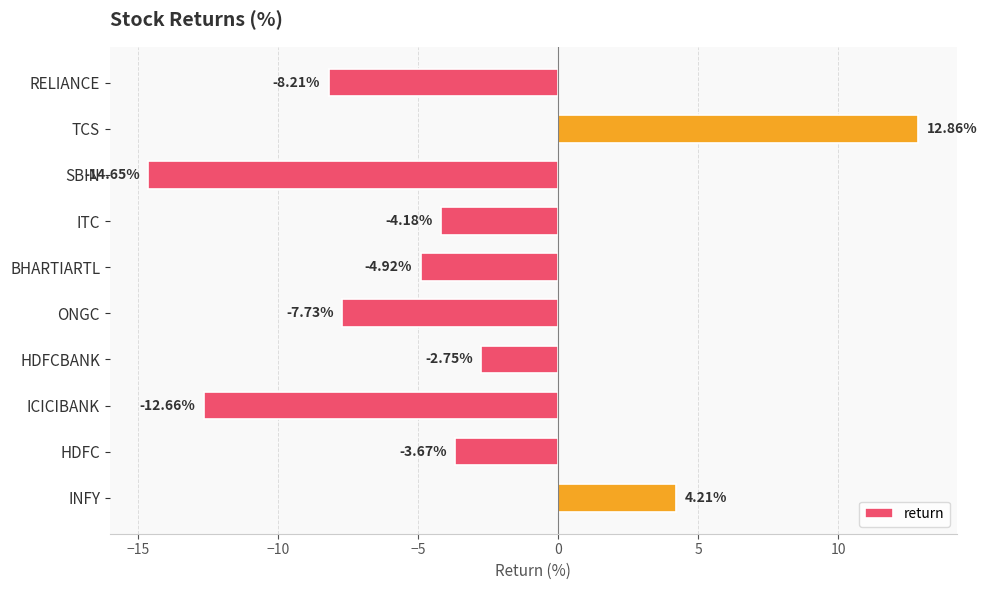

At which label is the value closest to 0?

HDFCBANK